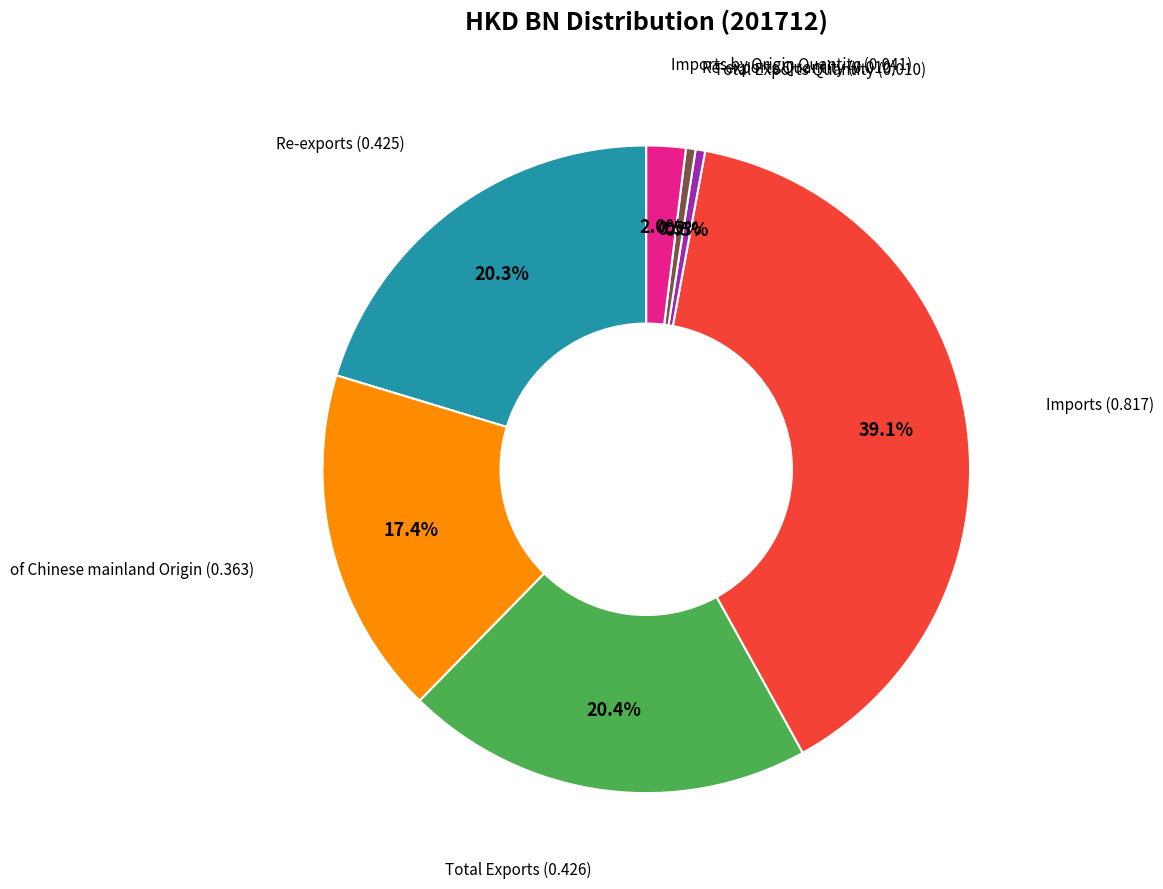

Is there a majority slice in this chart?

No